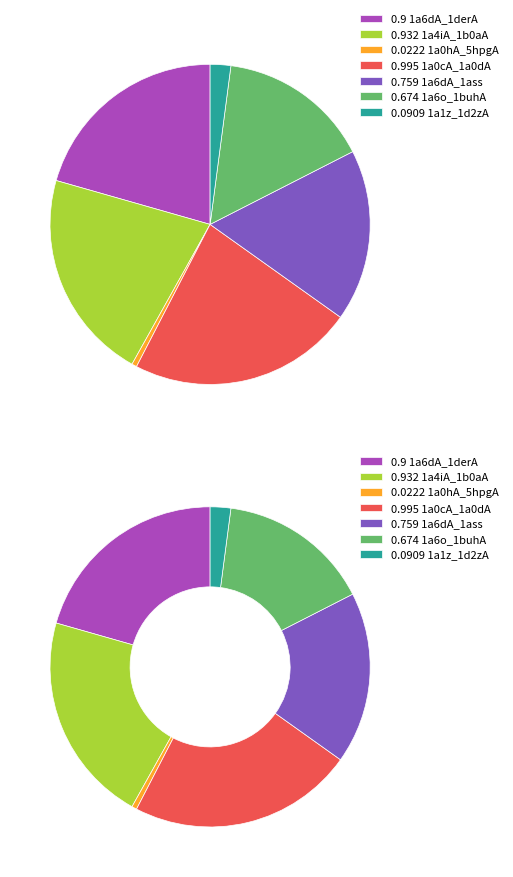

To the nearest percent, what is the difference between the 1a6dA_1ass and 1a1z_1d2zA slice percentages?

15%